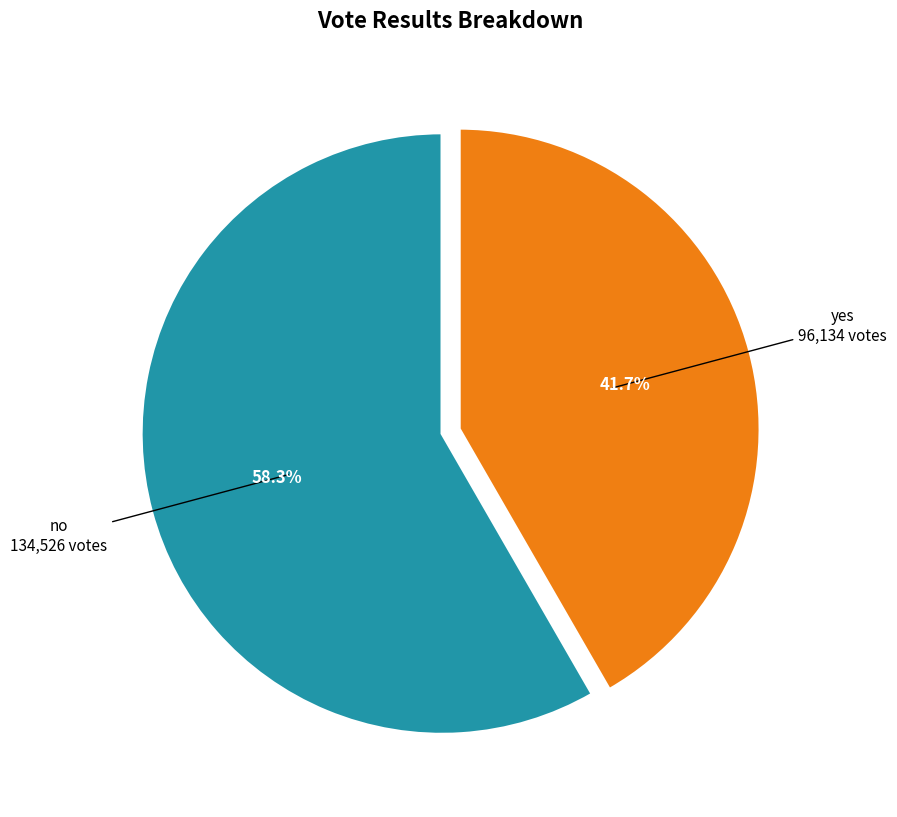

To the nearest percent, what is the difference between the largest and smallest slice percentages?

17%